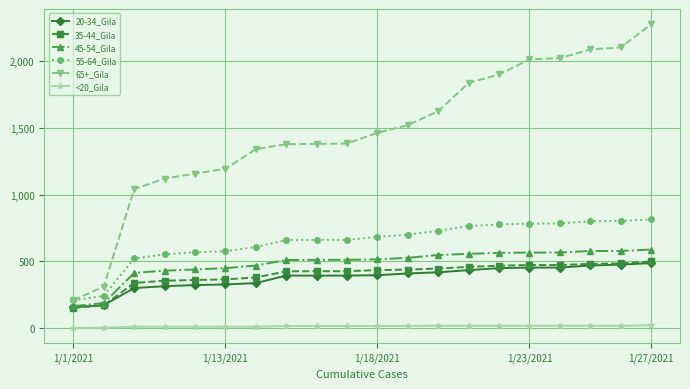

True or false: <20_Gila and 45-54_Gila intersect in this chart.

False